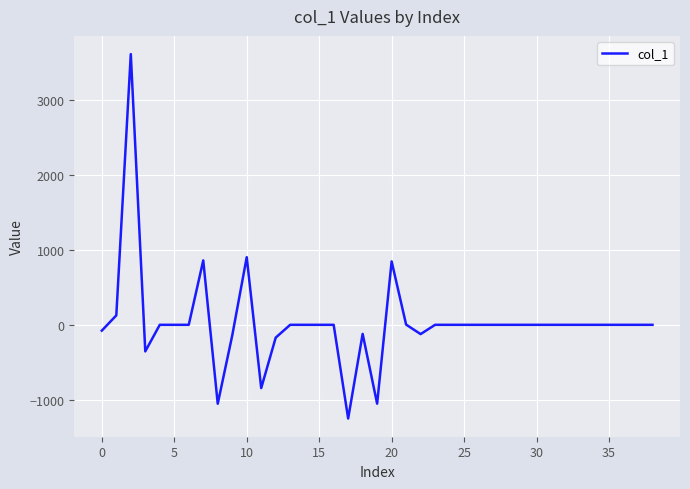

What is the greatest value displayed?

3616.0